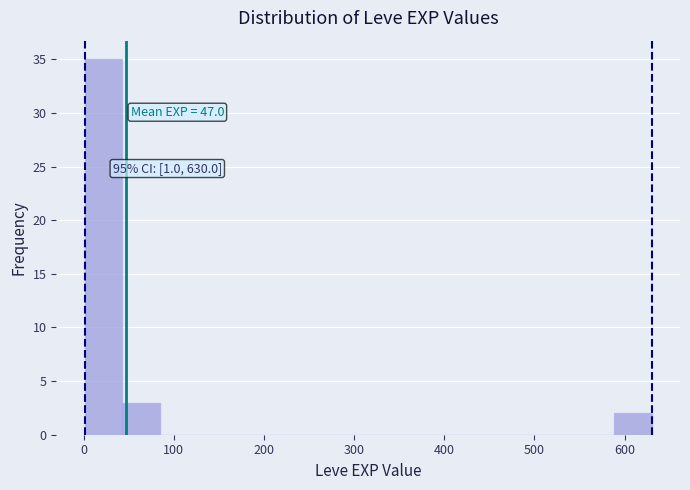

Which range on the x-axis has the tallest bar?

0 to 40